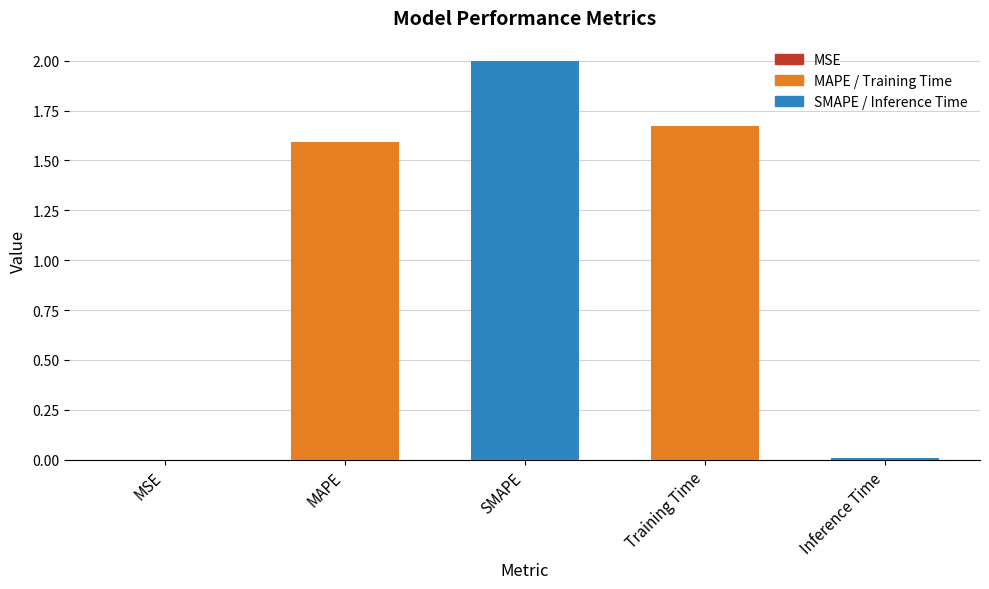

At which label does the data first exceed 1?

MAPE